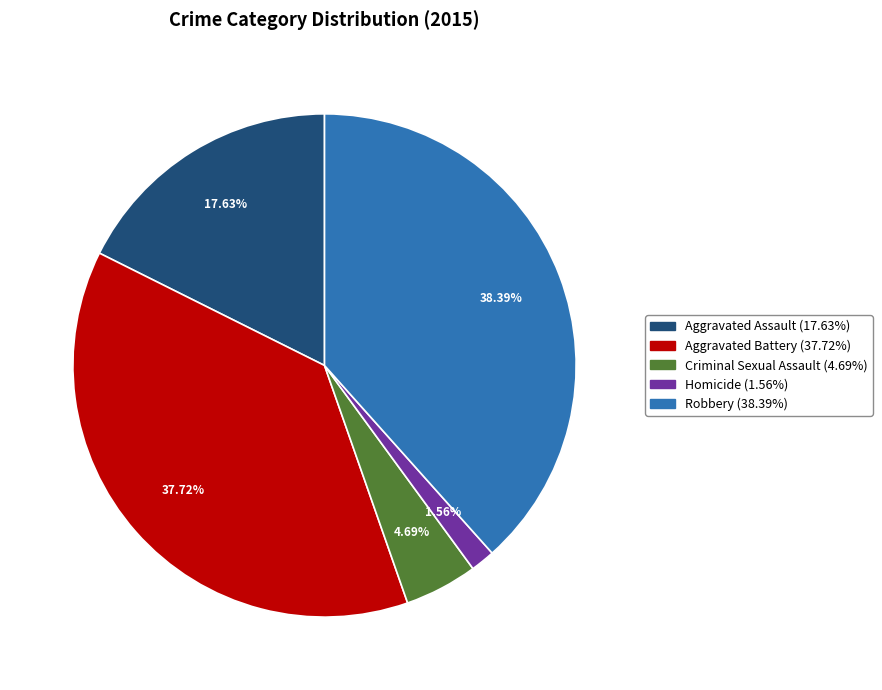

To the nearest percent, what percentage of the pie is Robbery?

38%